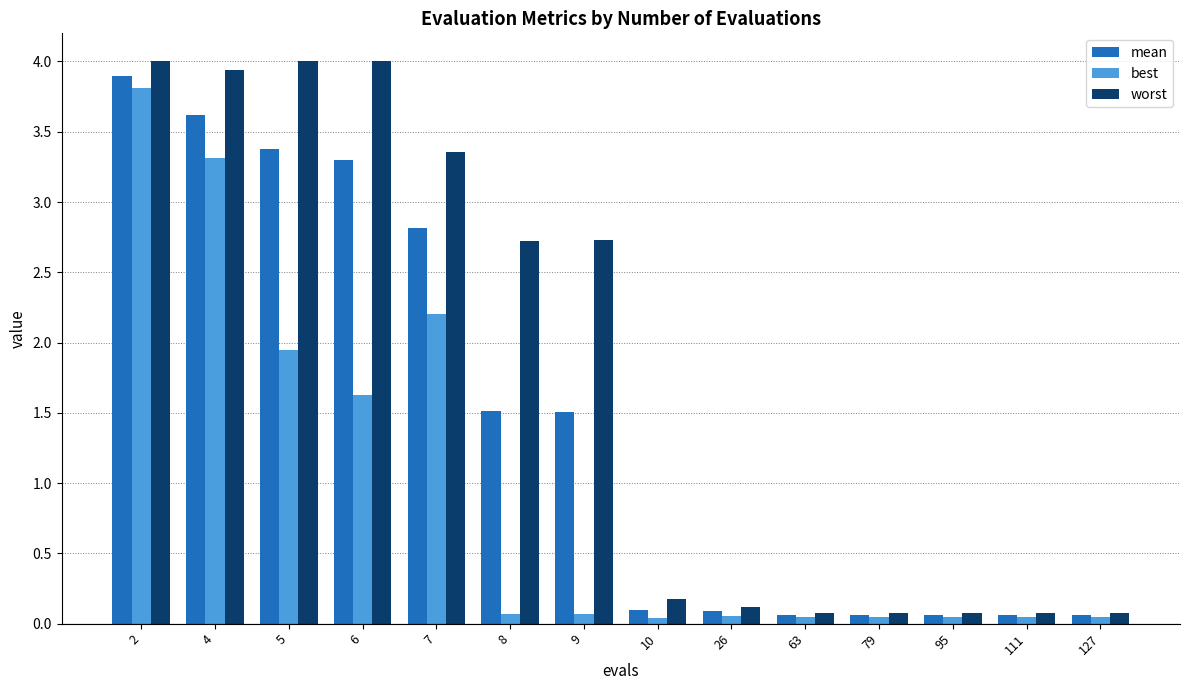

What is the sum of all mean values?

20.5